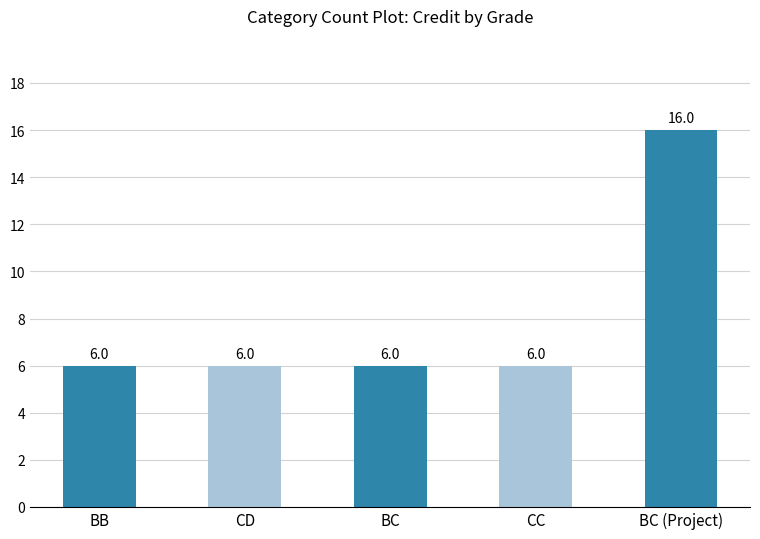

What position from the right is BB?

5